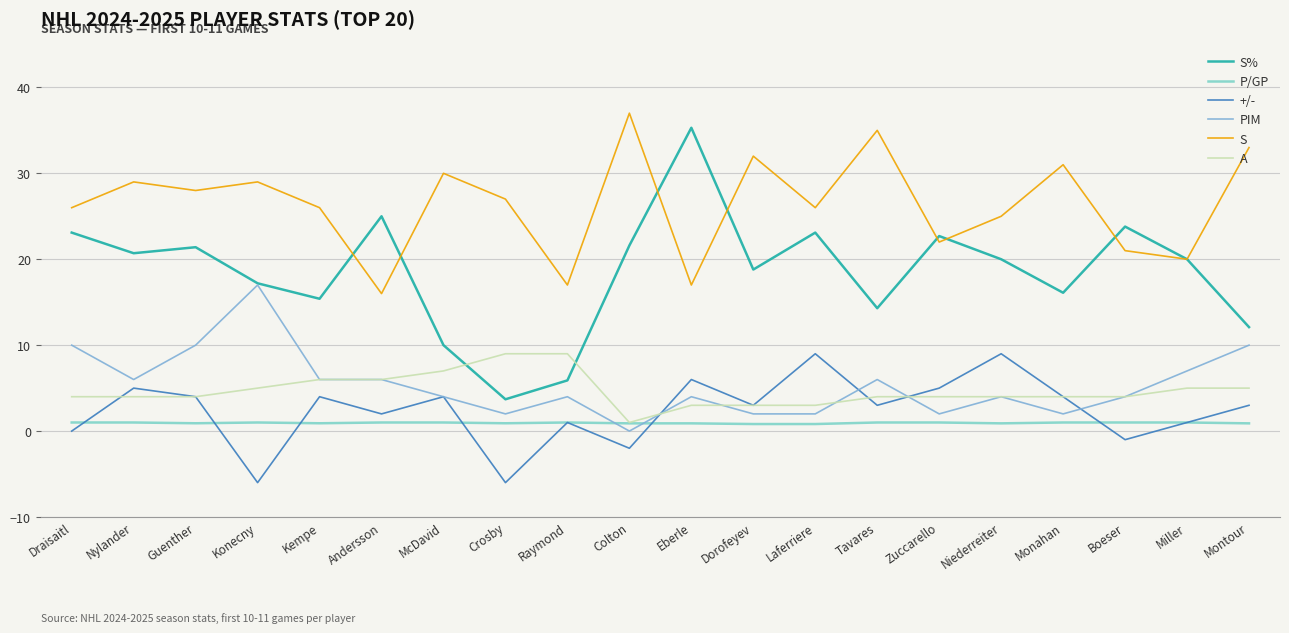

What is the approximate value of +/- at McDavid?

4.0